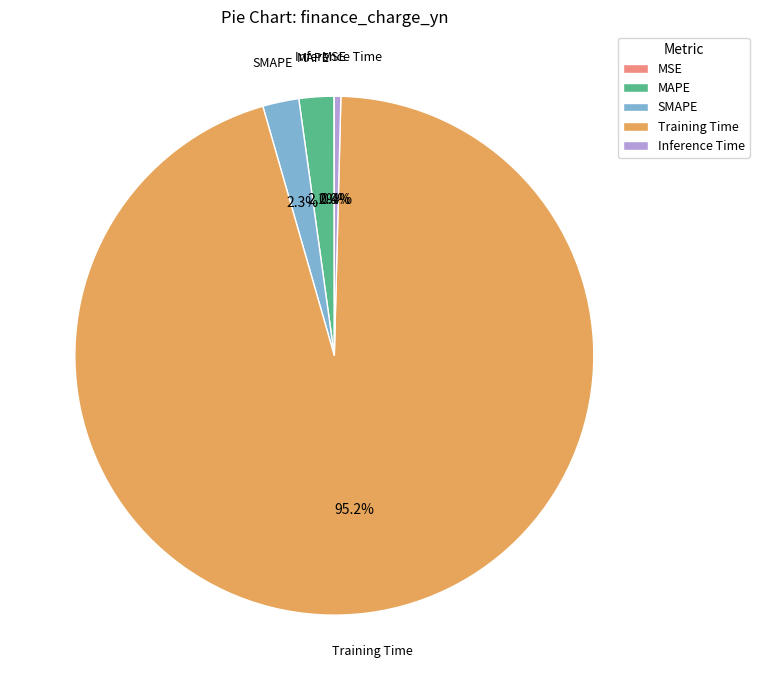

Does any single category account for the majority?

Yes